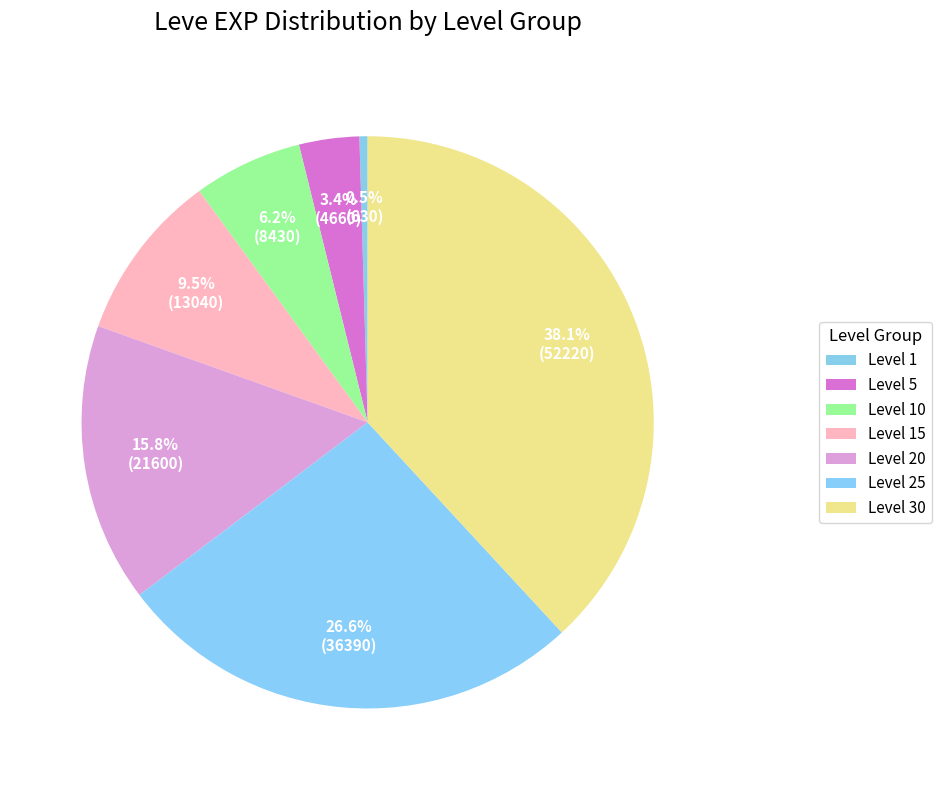

To the nearest percent, what is the average slice percentage?

14%